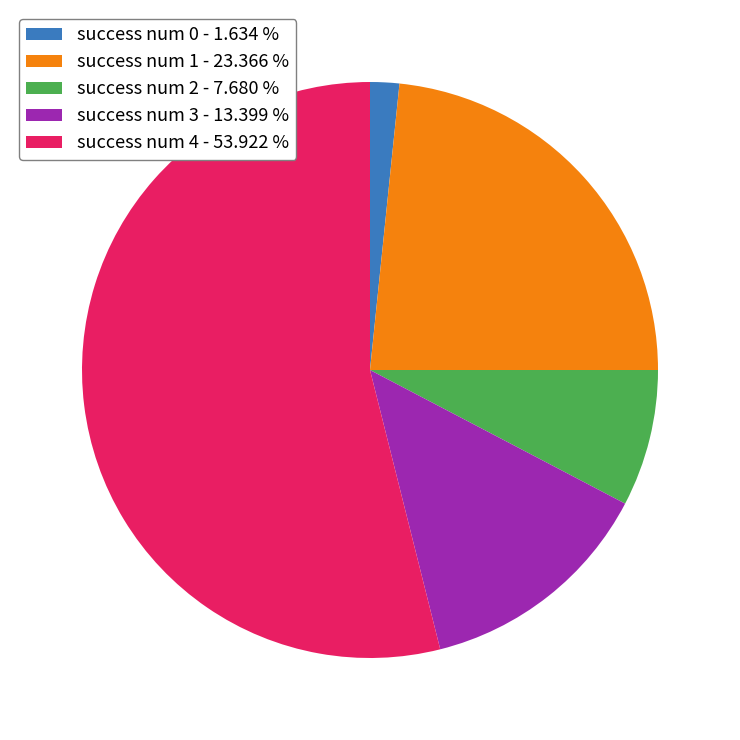

How many slices are in this pie chart?

5